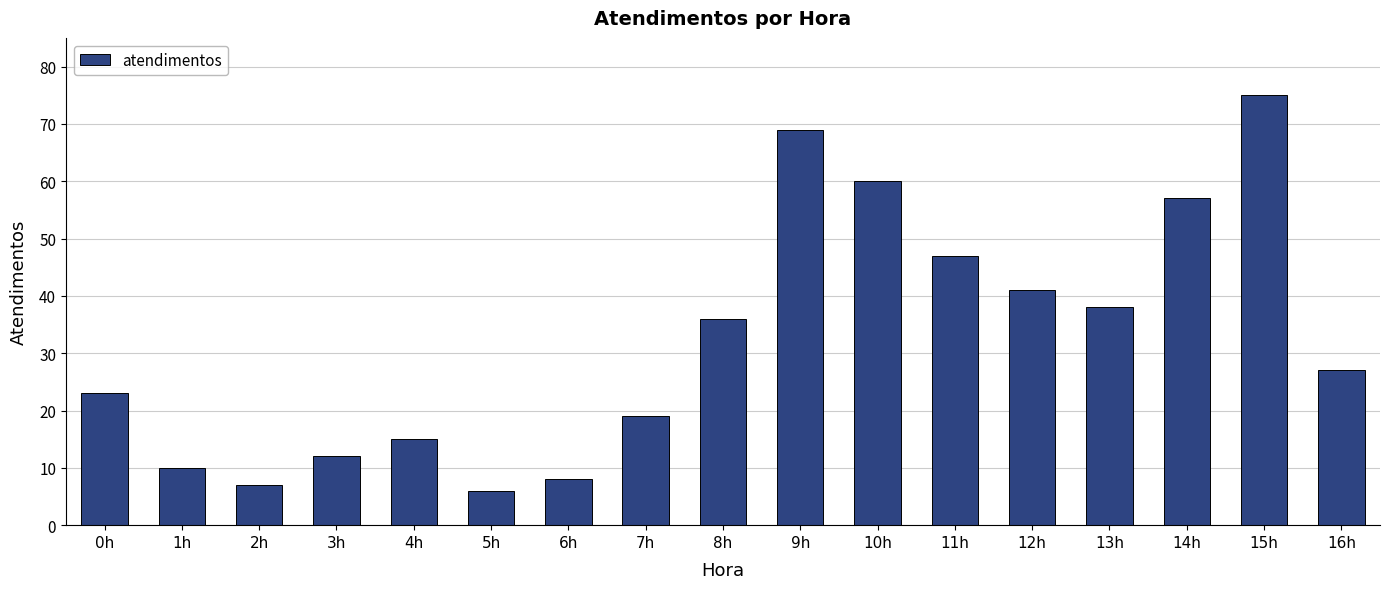

Between 6h and 0h, which is larger?

0h